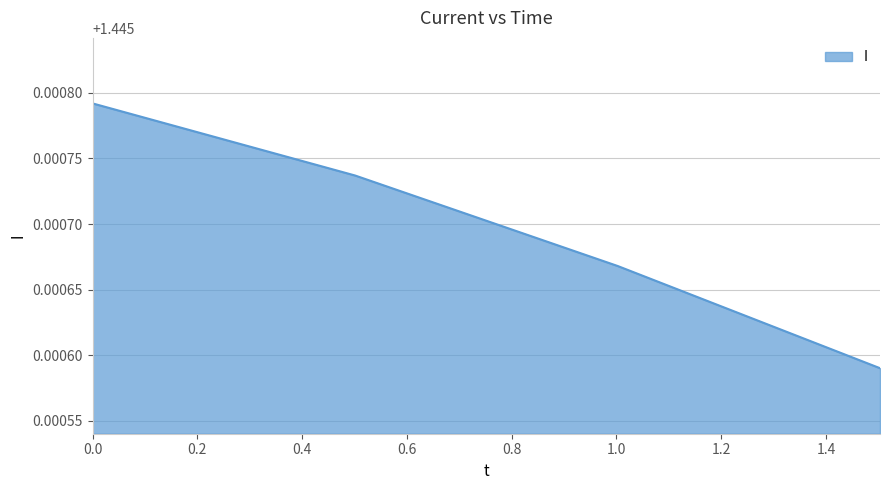

How many values are between 1 and 2?

4